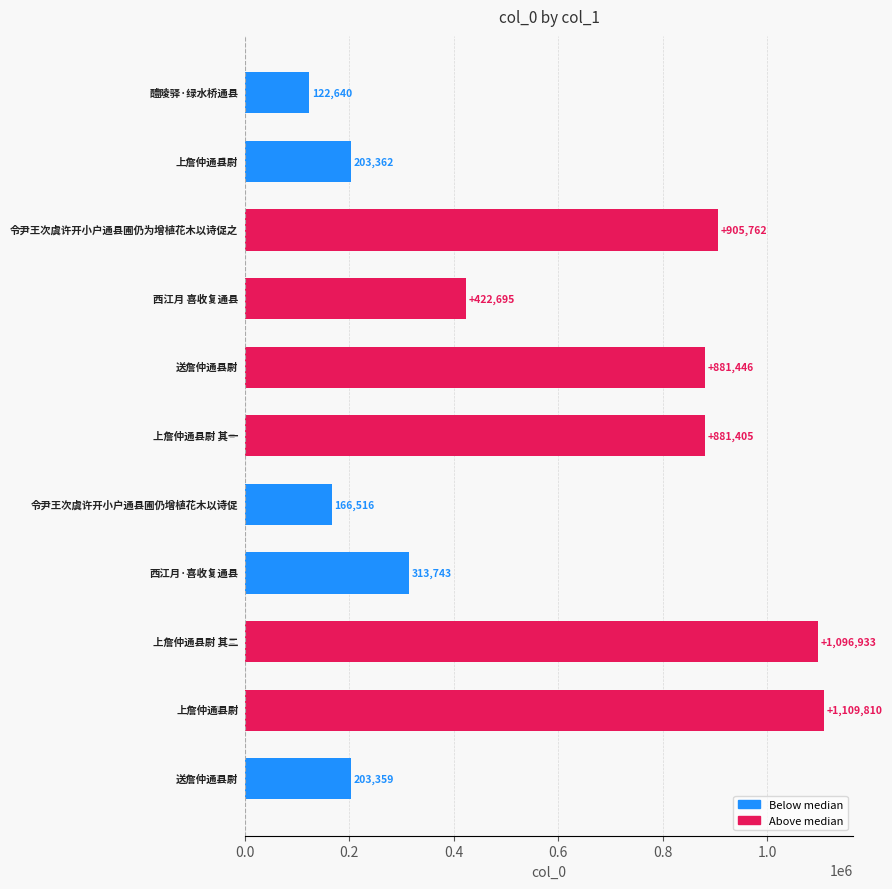

How many bars are there in total?

11